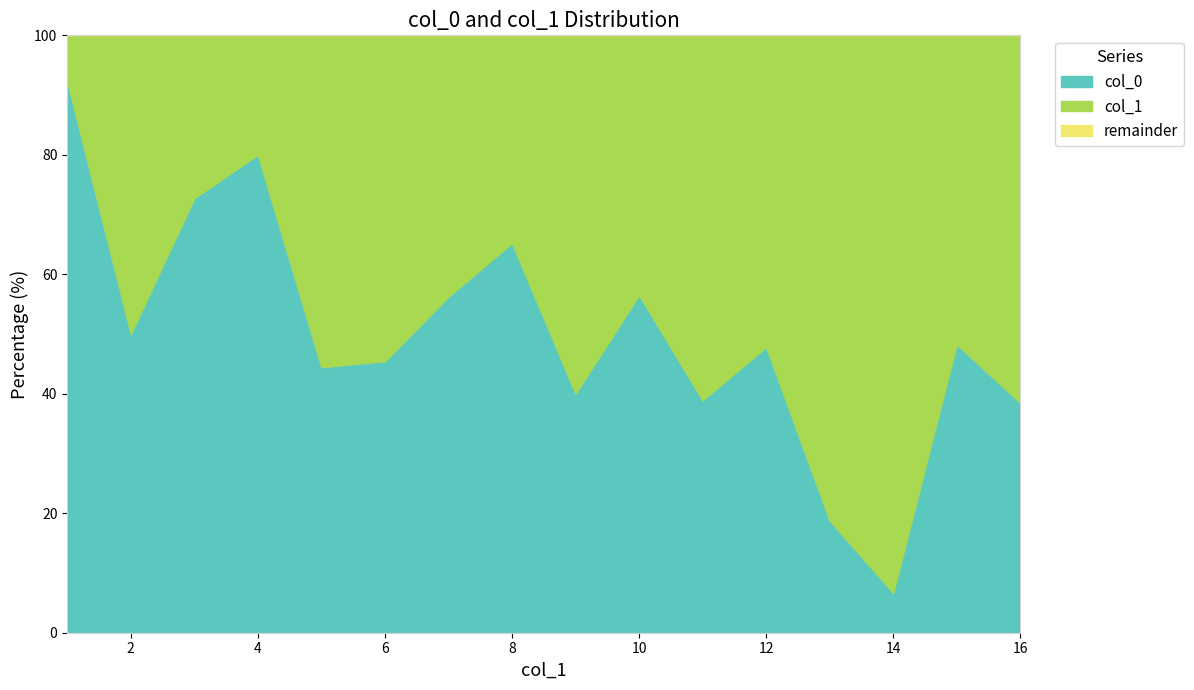

The col_0 series shows 38.5 at 16. True or false?

True